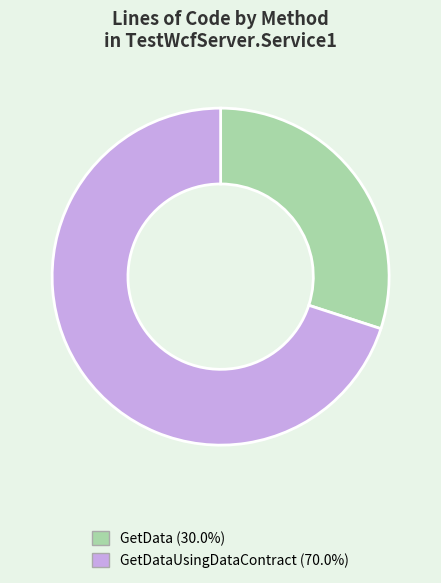

Is there any slice that represents more than half of the pie?

Yes